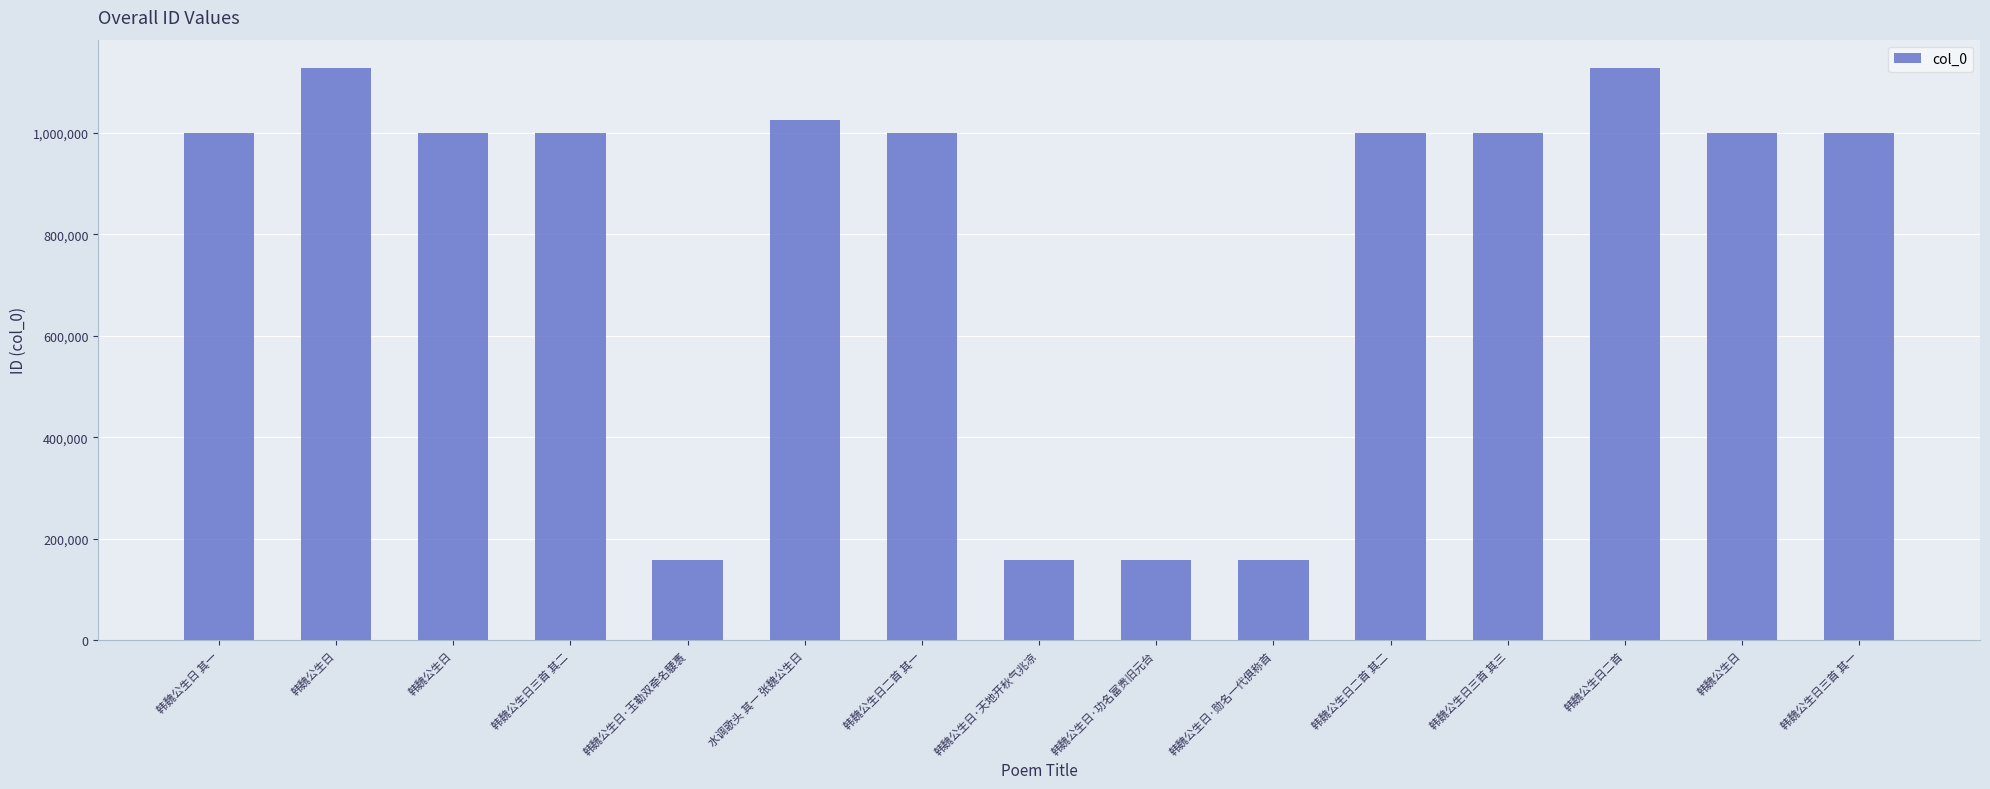

What is the difference between the maximum and minimum values?

969168